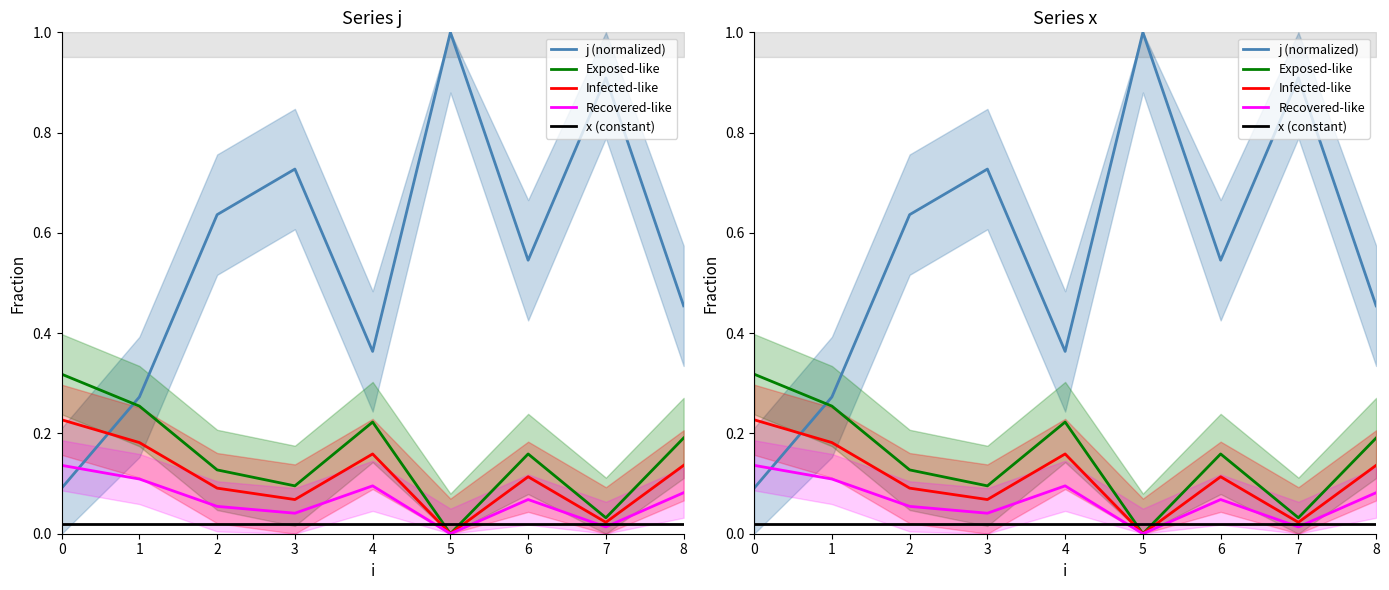

Which series has the widest spread of values?

j (normalized)